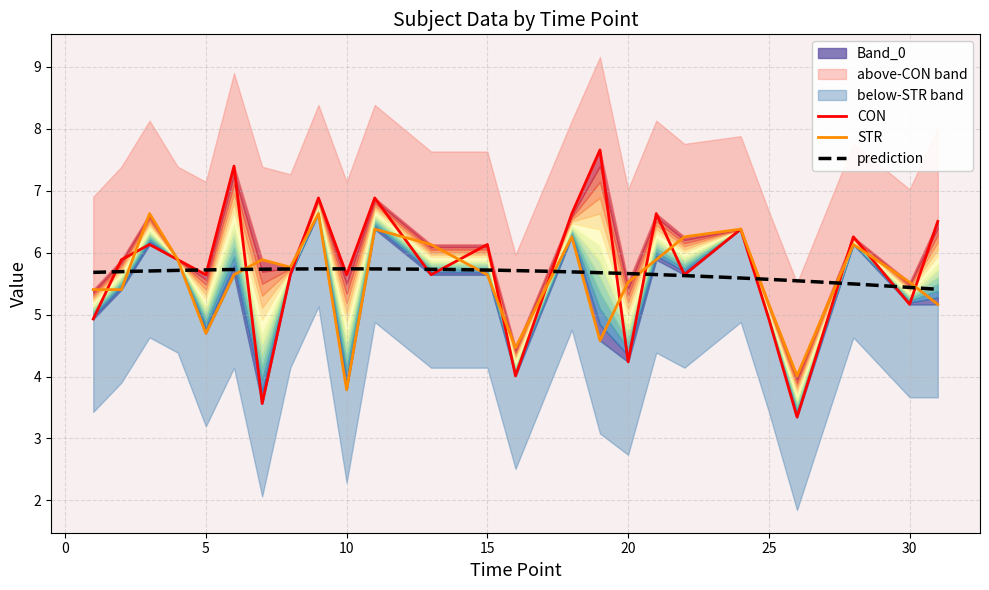

What is the sum of all CON values?

143.6